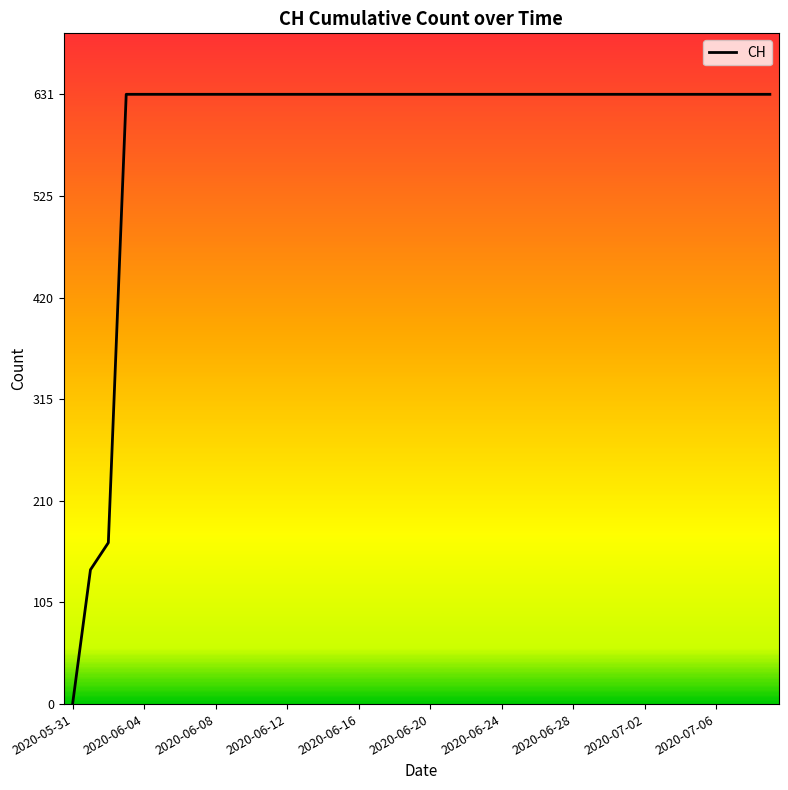

What is the difference between the maximum and minimum values?

631